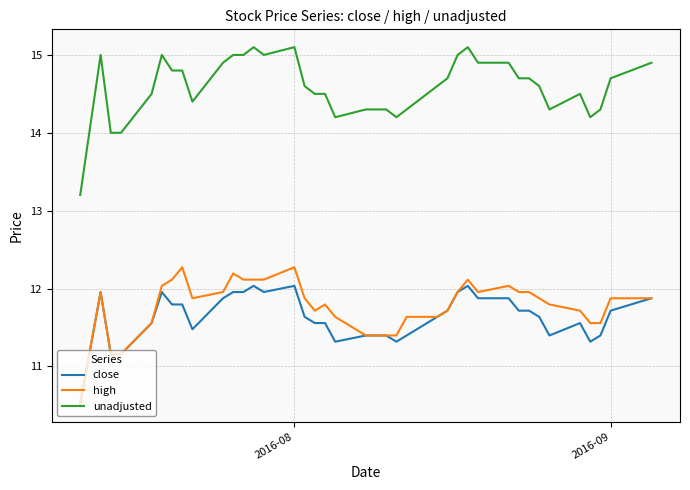

What is the minimum value for close?

10.5